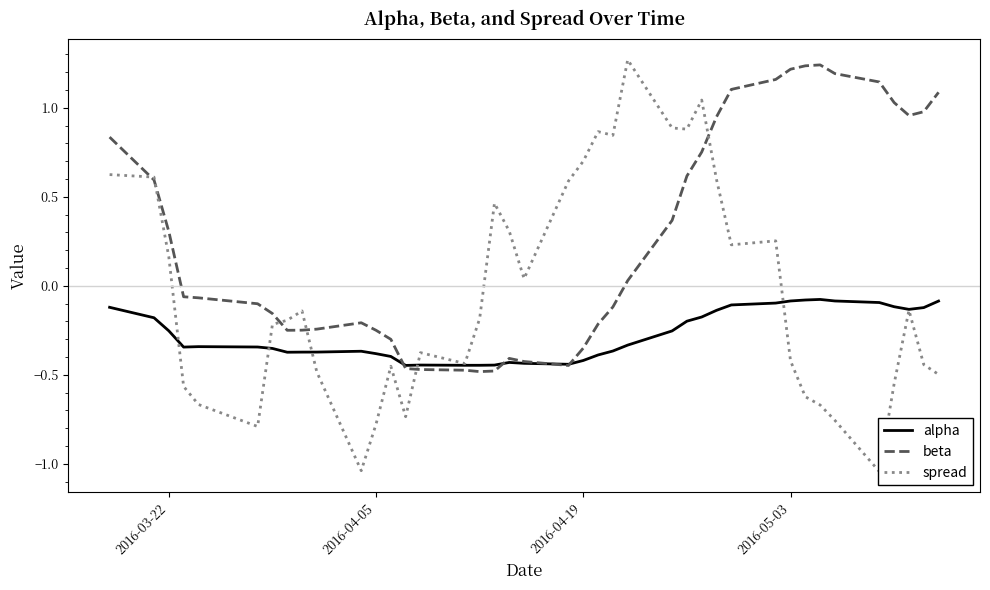

What are all the series names shown in the legend?

alpha, beta, spread